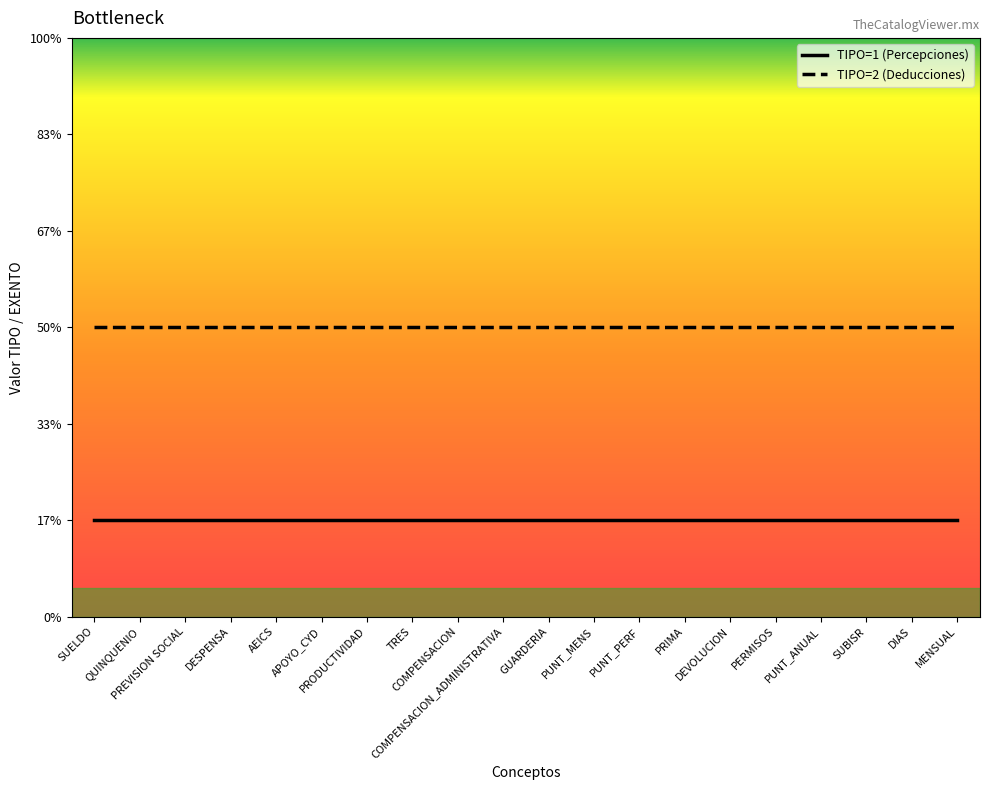

How many categories are shown in the chart?

20